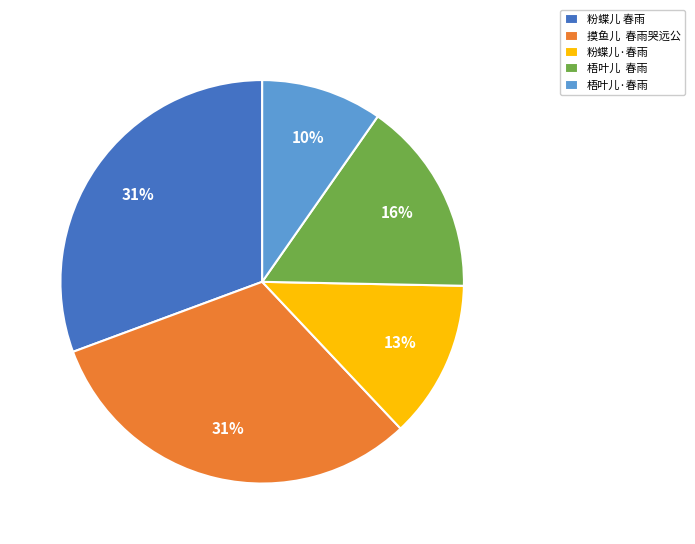

Combined, do 摸鱼儿 春雨哭远公 and 梧叶儿 春雨 account for over 50%?

No